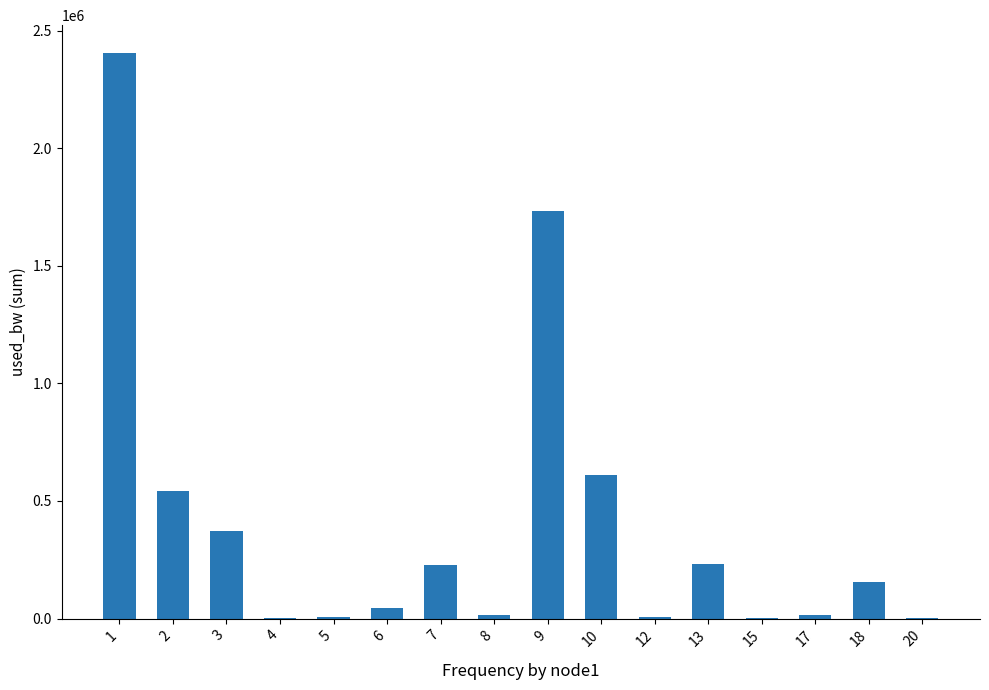

What is the greatest value displayed?

2403010.7